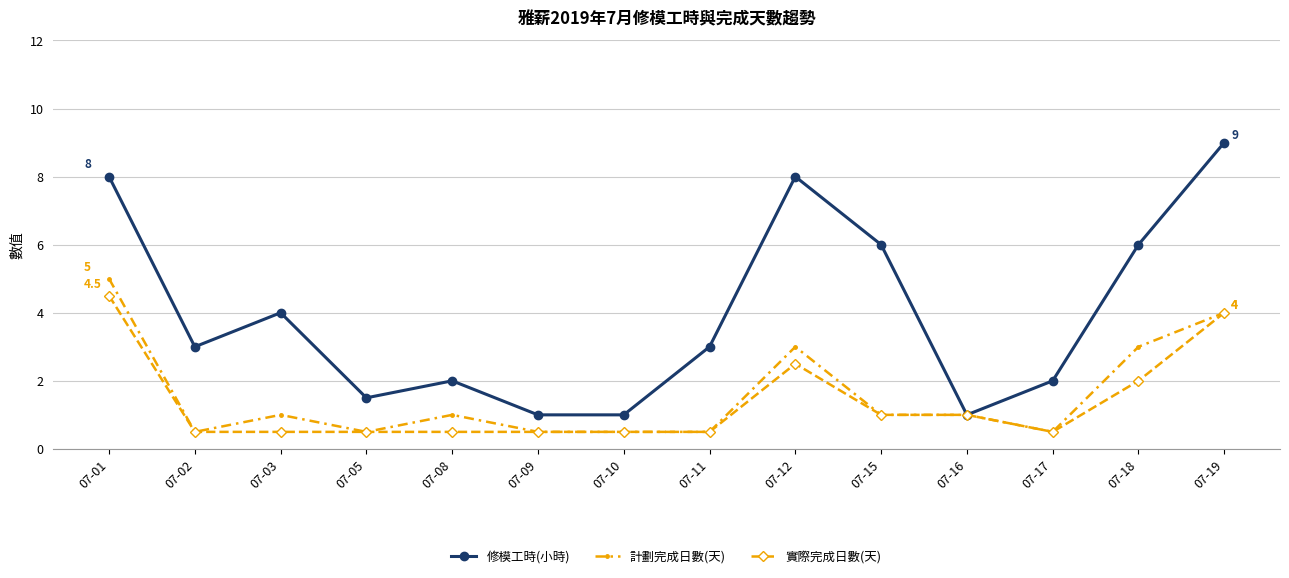

How many categories are shown in the chart?

14